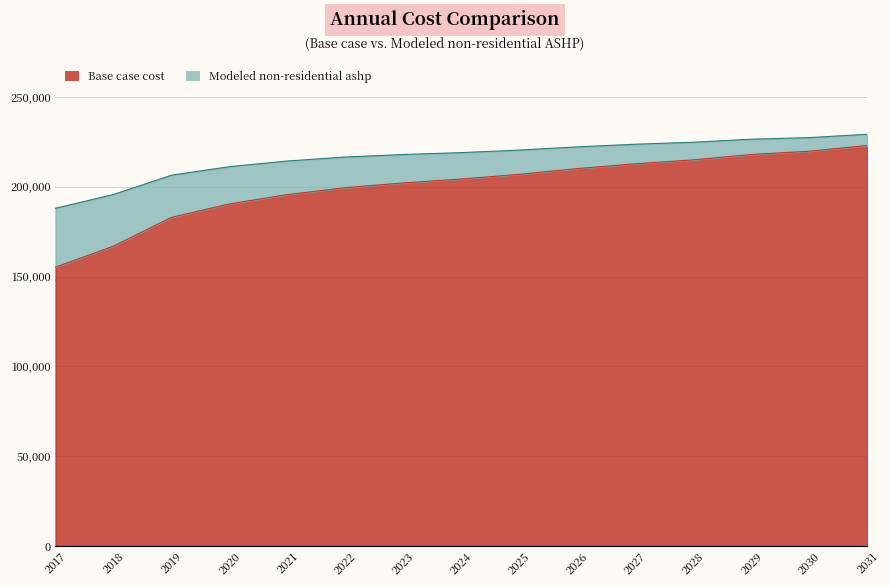

Read the Modeled non-residential ashp value at 2031.

229214.9